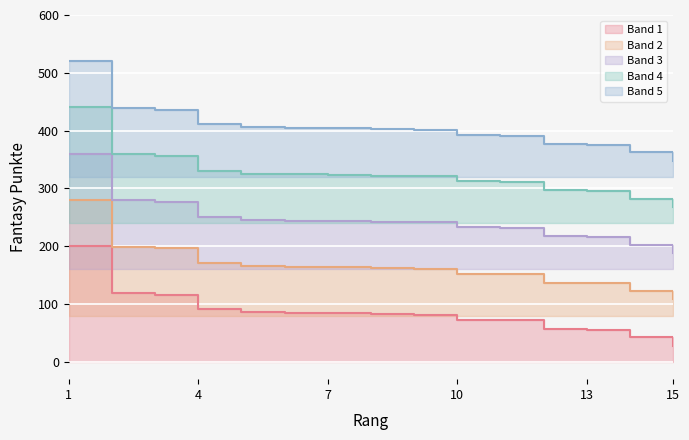

True or false: there are more than 2 points higher than both neighbors.

False